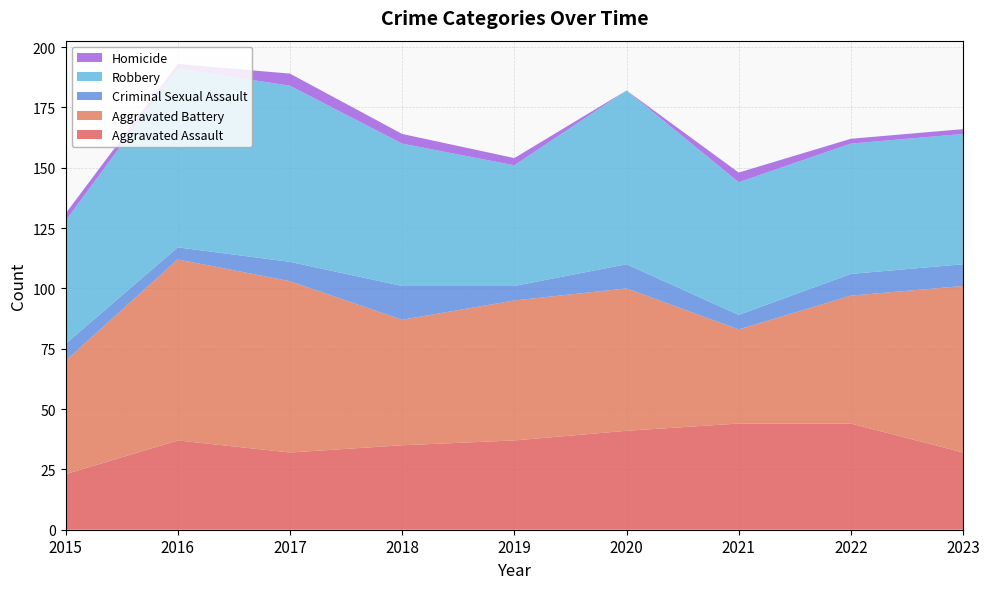

Reading left to right, extract all data points from this chart.

Aggravated Assault: 23	37	32	35	37	41	44	44	32
Aggravated Battery: 47	75	71	52	58	59	39	53	69
Criminal Sexual Assault: 7	5	8	14	6	10	6	9	9
Robbery: 51	74	73	59	50	72	55	54	54
Homicide: 3	2	5	4	3	0	4	2	2